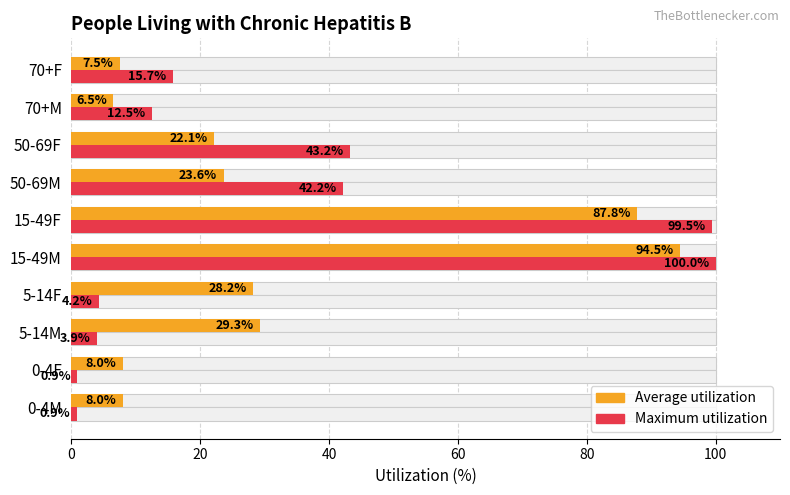

Does the chart contain any negative values?

No